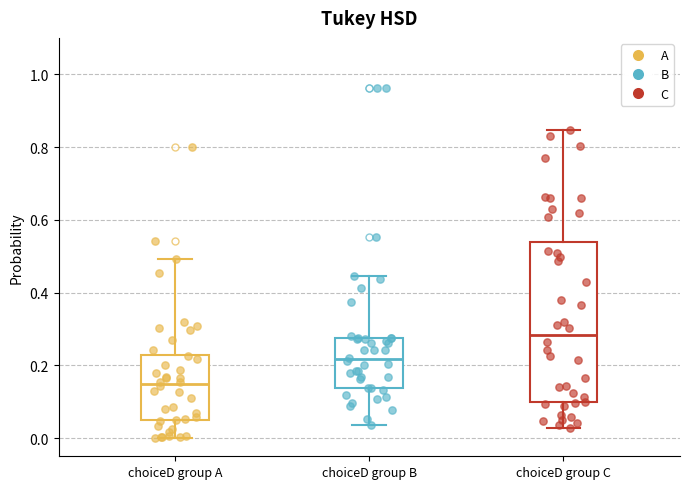

Comparing the boxes themselves (not the whiskers), which one is the tallest?

choiceD group C